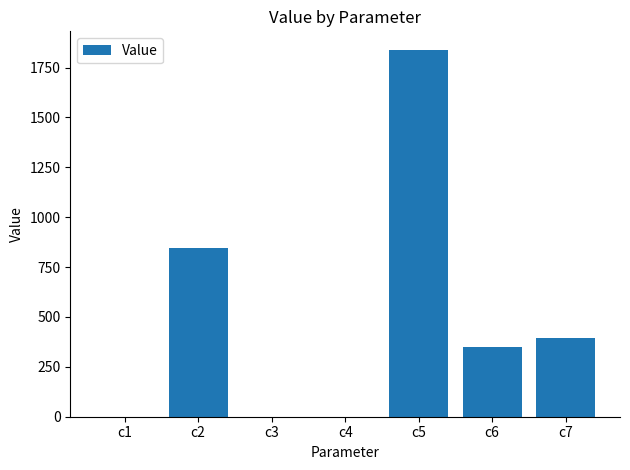

What is the change in value from c3 to c5?

+1839.6